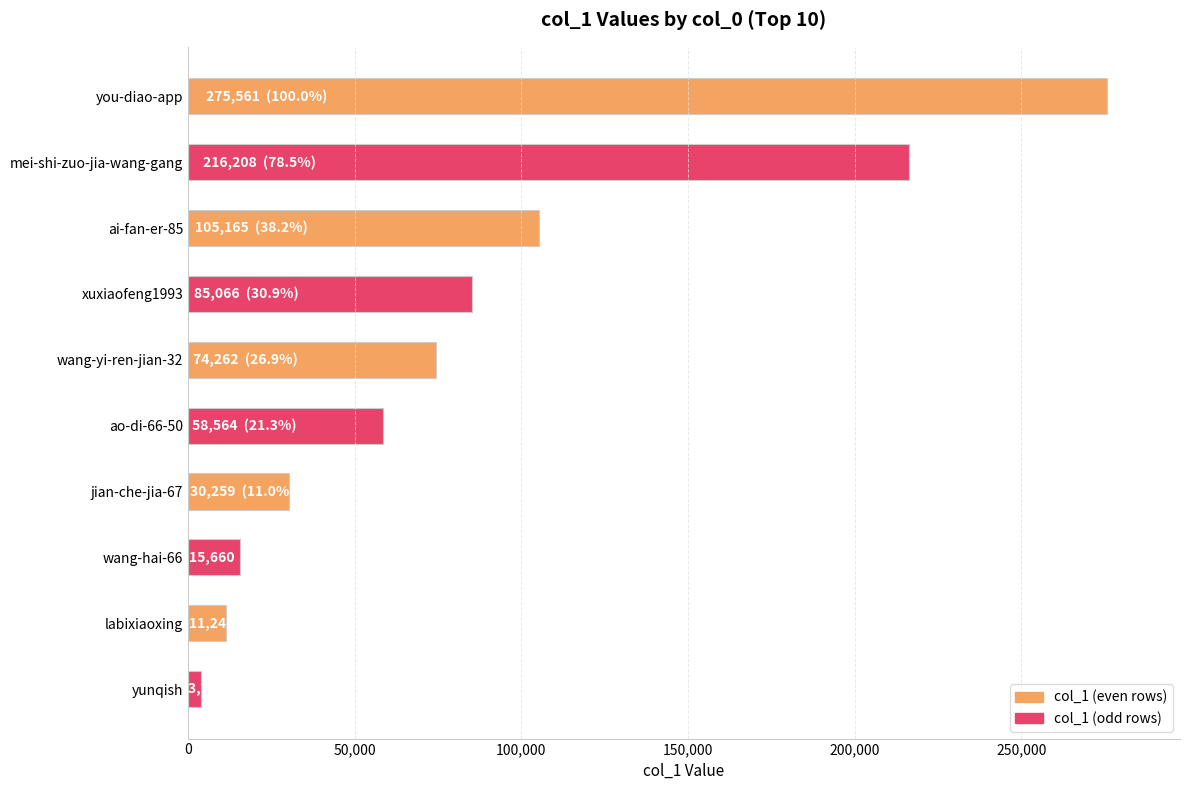

List the labels in order of value, largest first.

you-diao-app, mei-shi-zuo-jia-wang-gang, ai-fan-er-85, xuxiaofeng1993, wang-yi-ren-jian-32, ao-di-66-50, jian-che-jia-67, wang-hai-66, labixiaoxing, yunqish